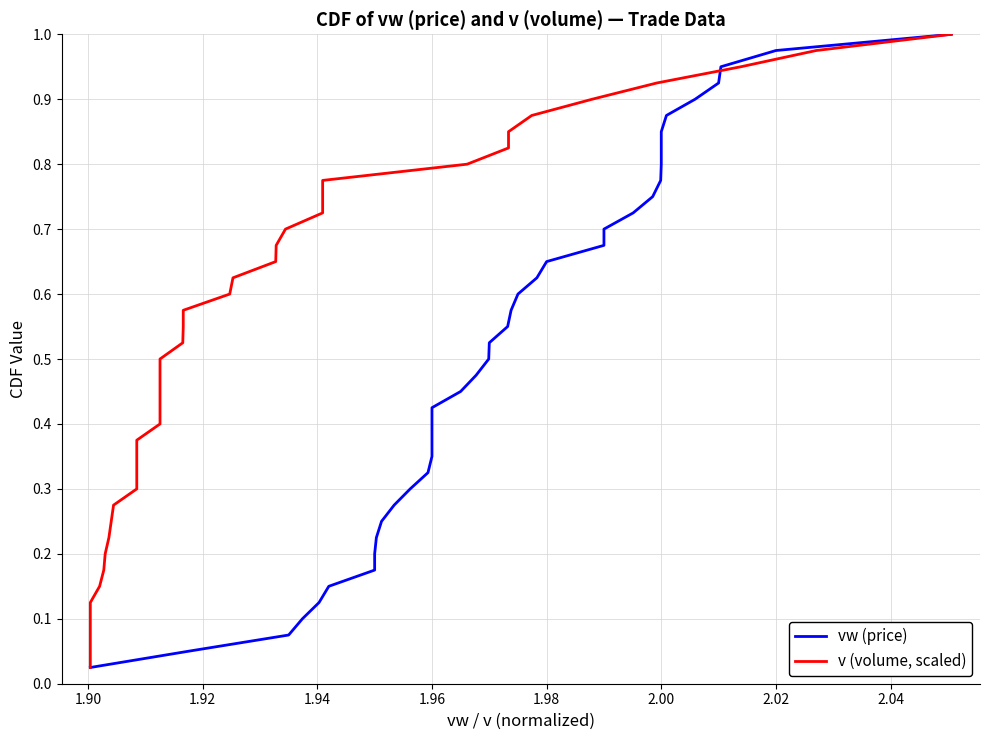

What are all the series names shown in the legend?

vw (price), v (volume, scaled)